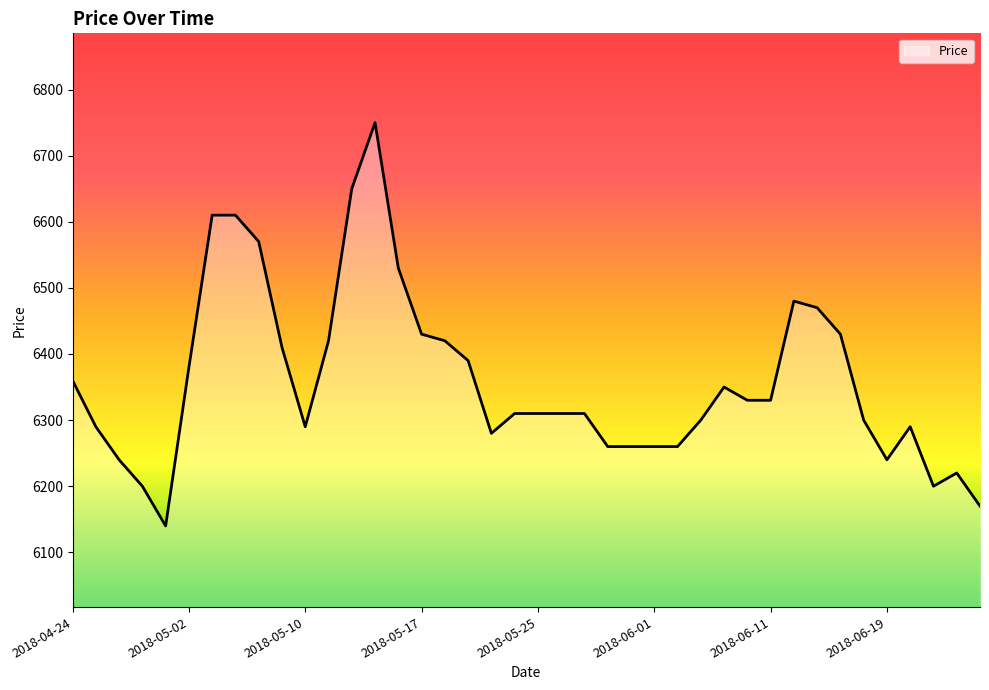

What is the maximum value shown in the chart?

6750